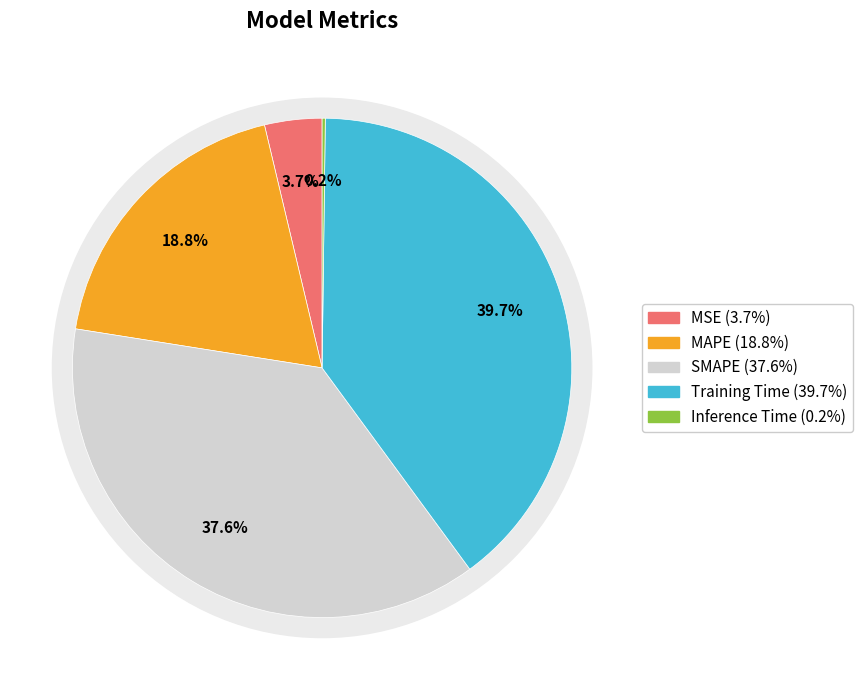

Is there a majority slice in this chart?

No